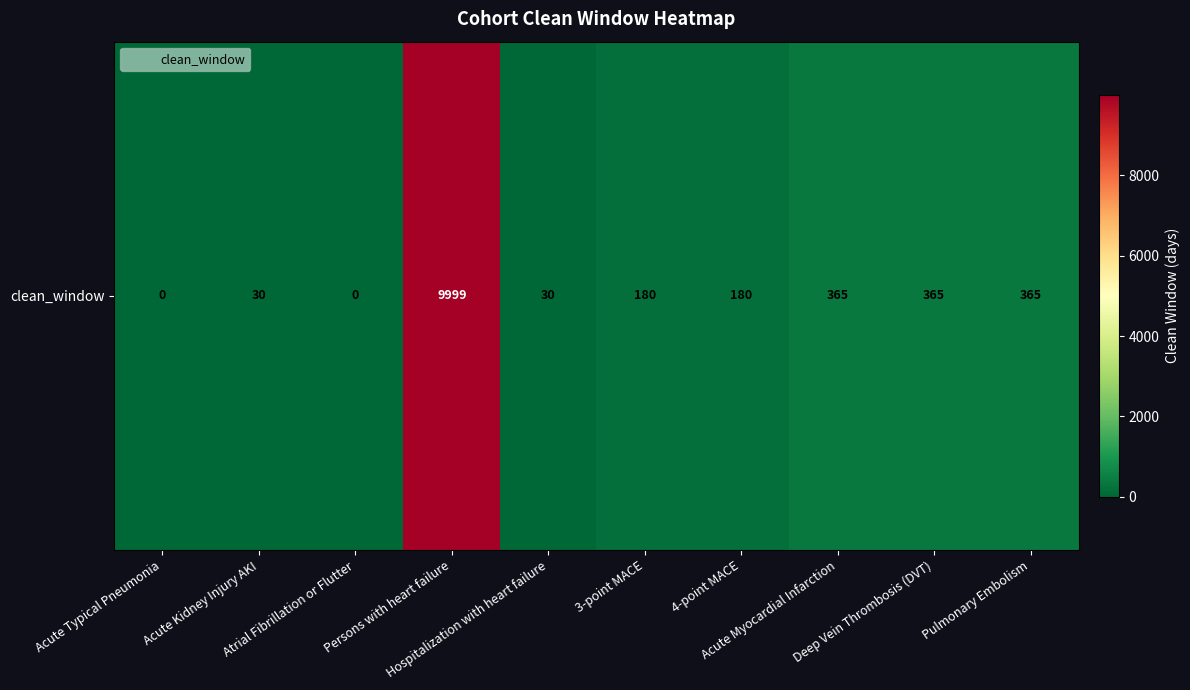

Reading left to right, transcribe all the data shown in this chart.

0	30	0	9999	30	180	180	365	365	365